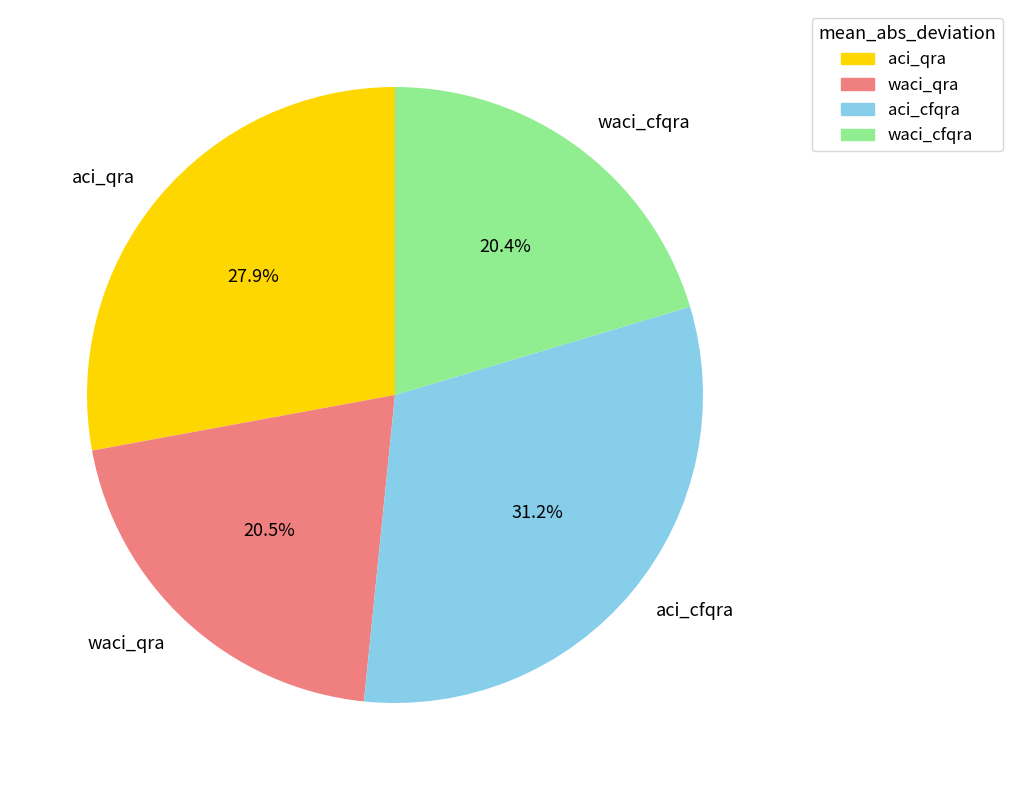

The aci_cfqra slice represents 31% of the pie. True or false?

True